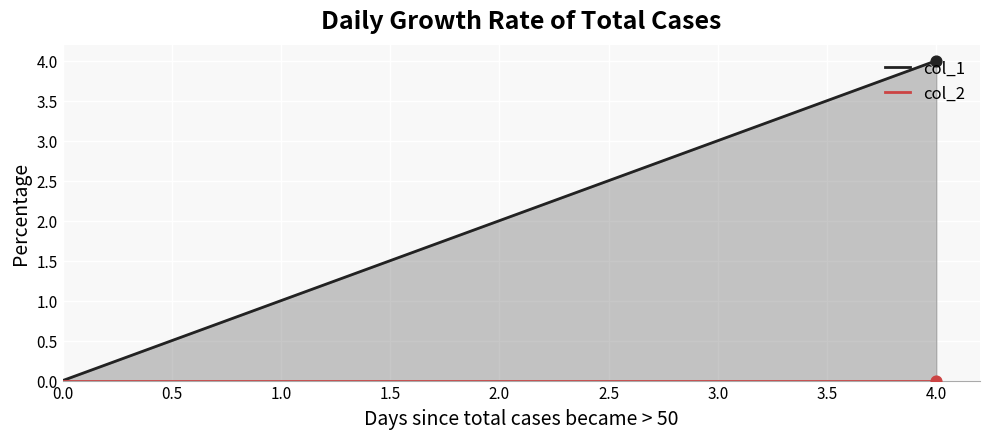

Which series has the largest total across all categories?

col_1